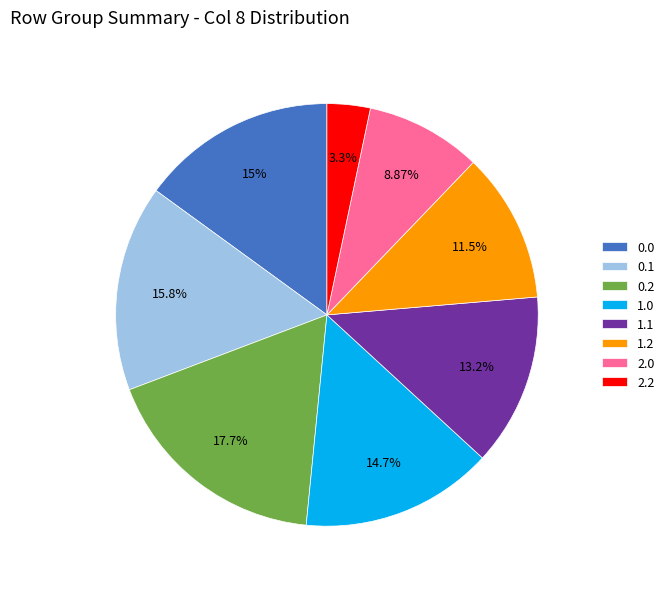

Do 2.0 and 0.1 together represent more than half of the pie?

No